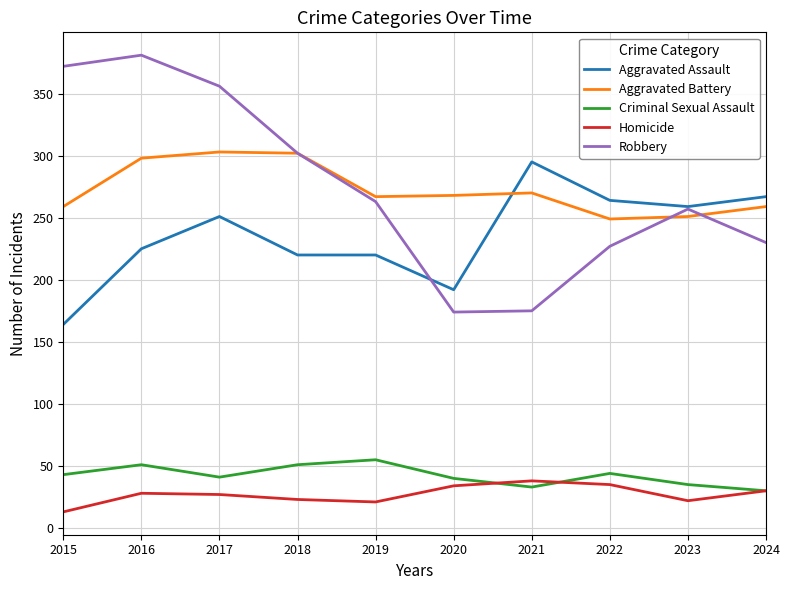

What is the lowest value of the Aggravated Assault series?

164